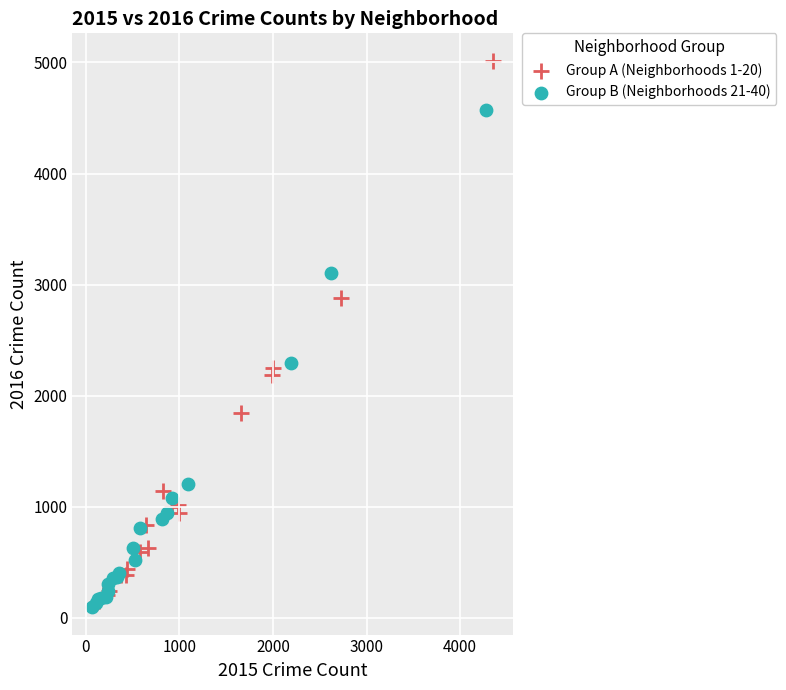

Which series reaches the maximum Y coordinate?

Group A (Neighborhoods 1-20)